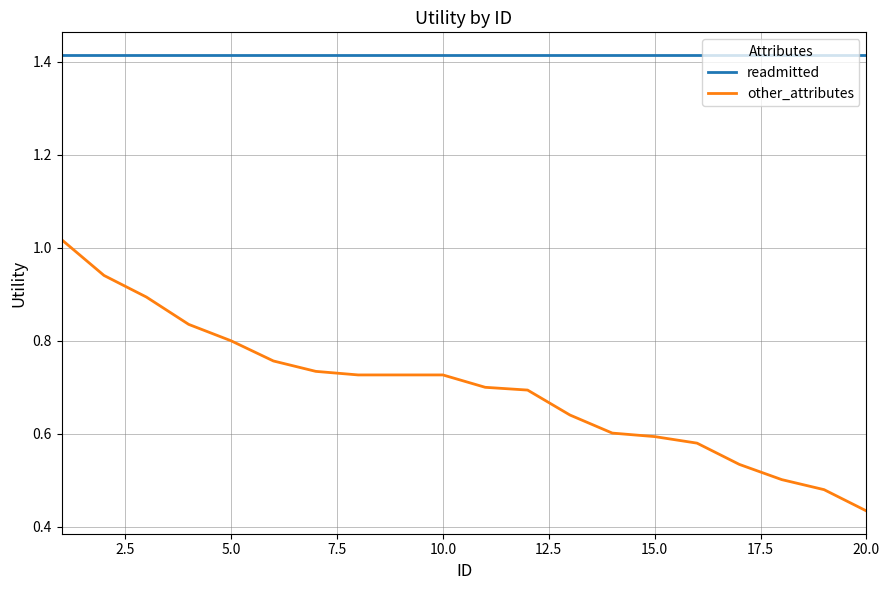

List the series in order of their peak value, highest first.

readmitted, other_attributes